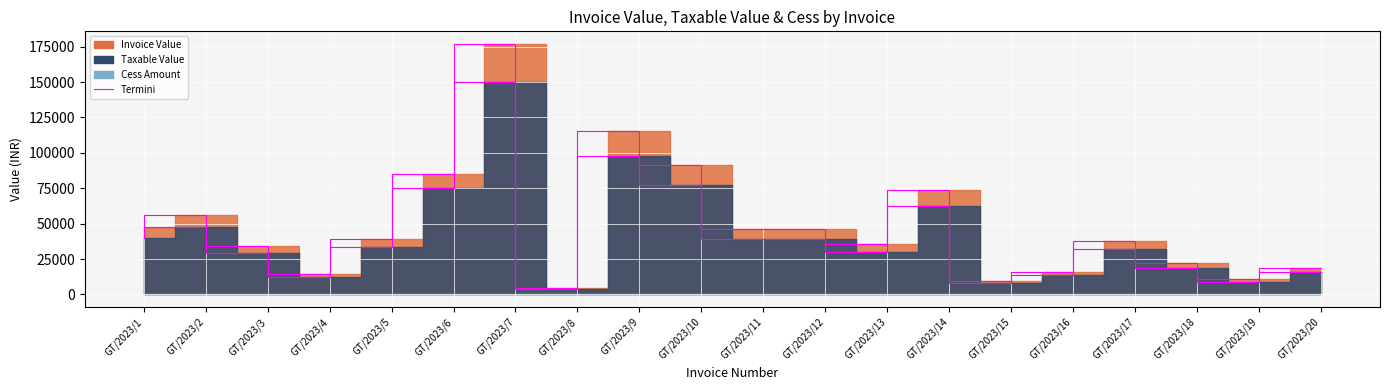

What is the approximate value of Termini (Invoice) at GT/2023/7?

177012.0